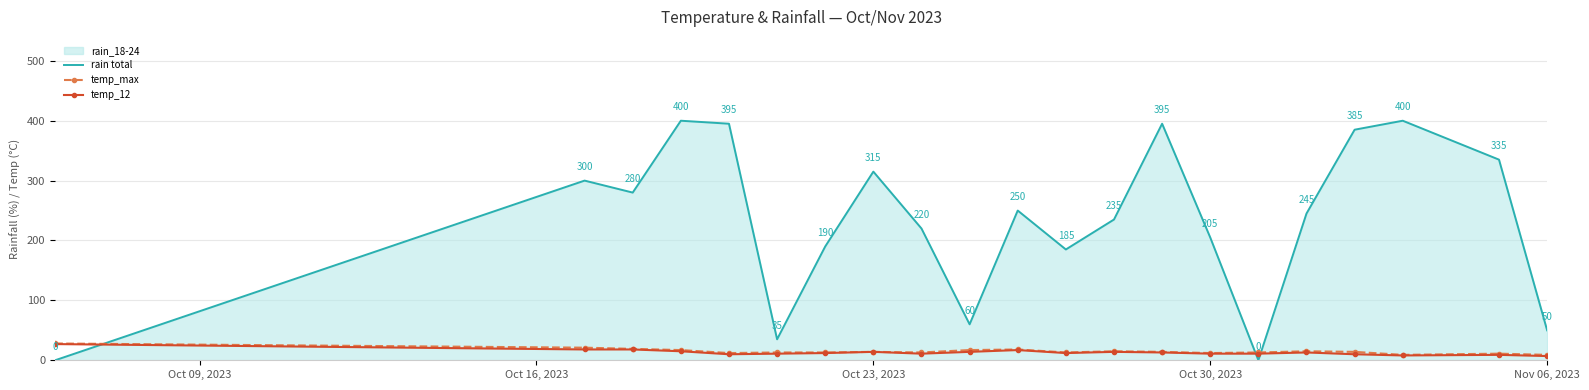

True or false: temp_max has more than 2 points higher than both neighbors.

True